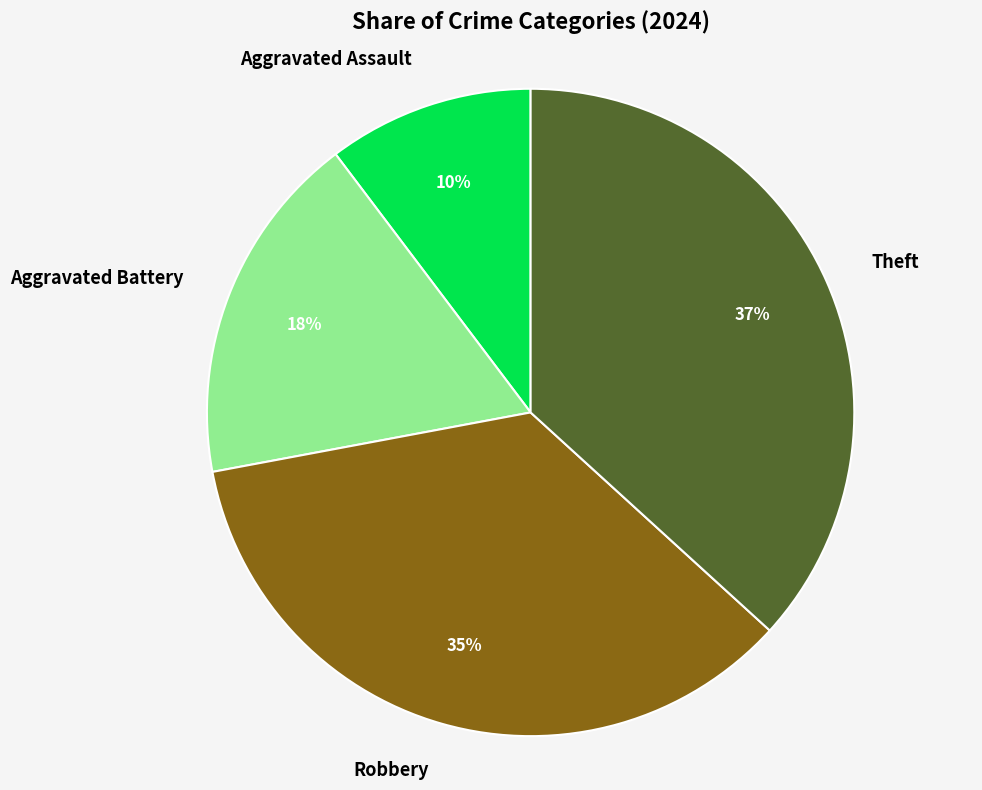

Combined, do Robbery and Aggravated Assault account for over 50%?

No